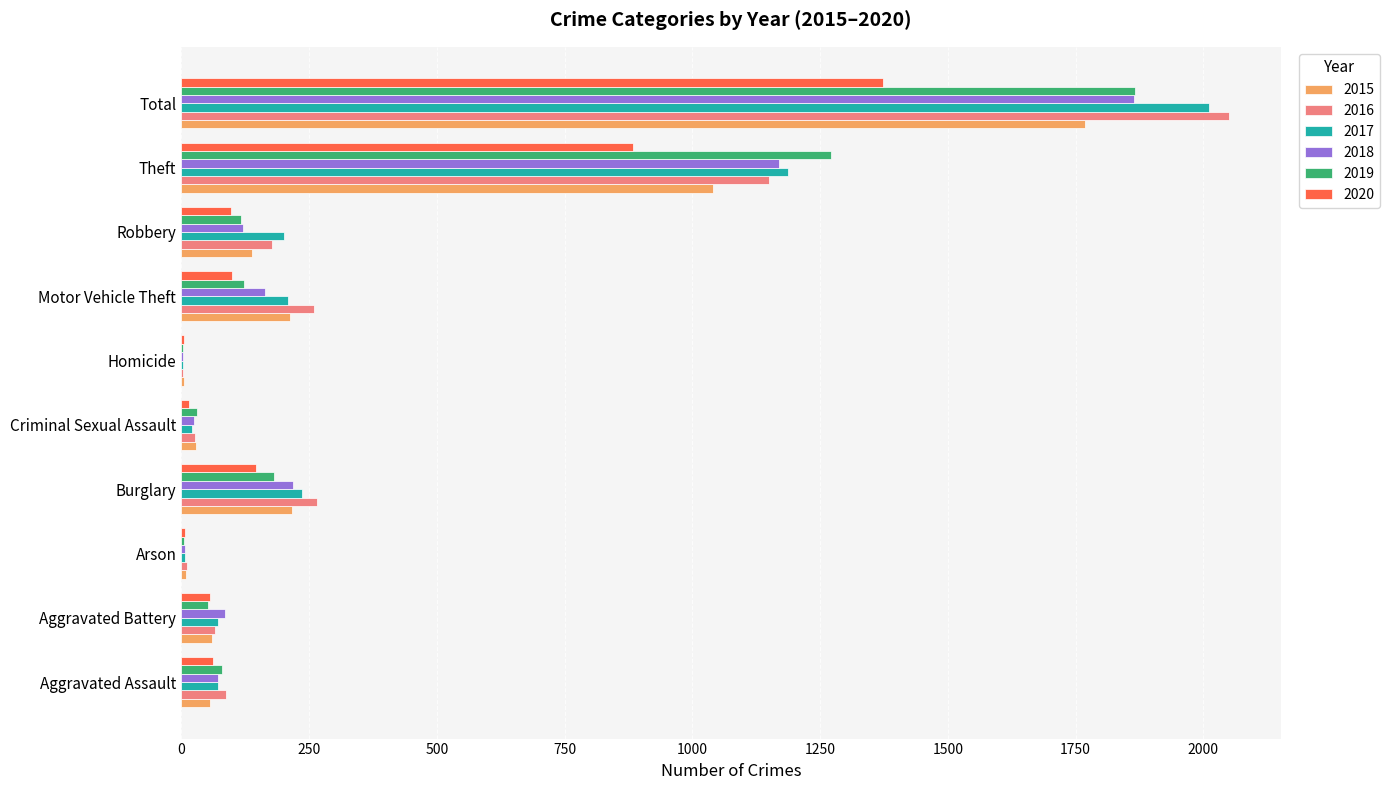

The value of 2016 at Aggravated Assault is 88. True or false?

True